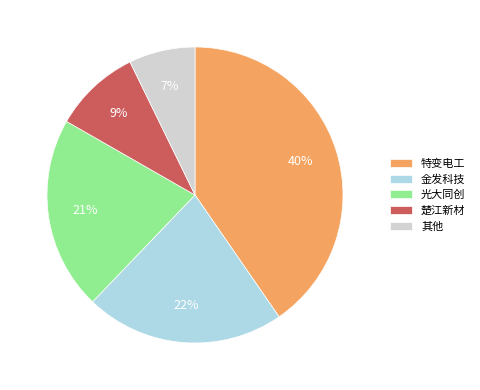

Do 特变电工 and 光大同创 together represent more than half of the pie?

Yes